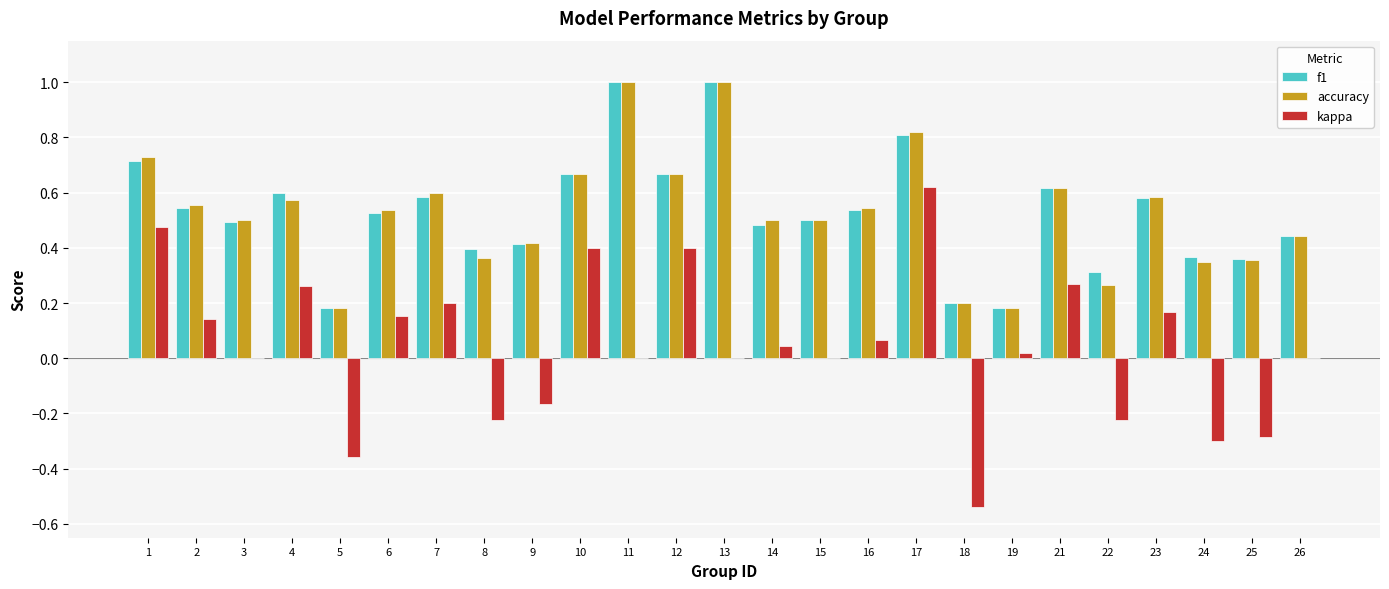

Is the value of accuracy at 3 greater than the value of kappa at 15?

Yes